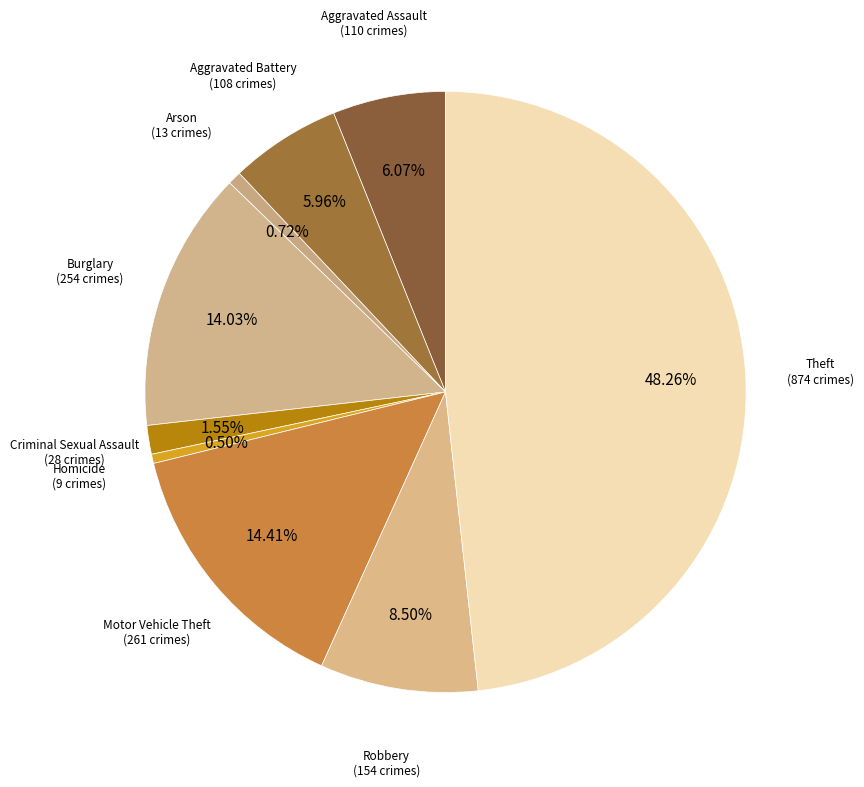

How many slices are in this pie chart?

9